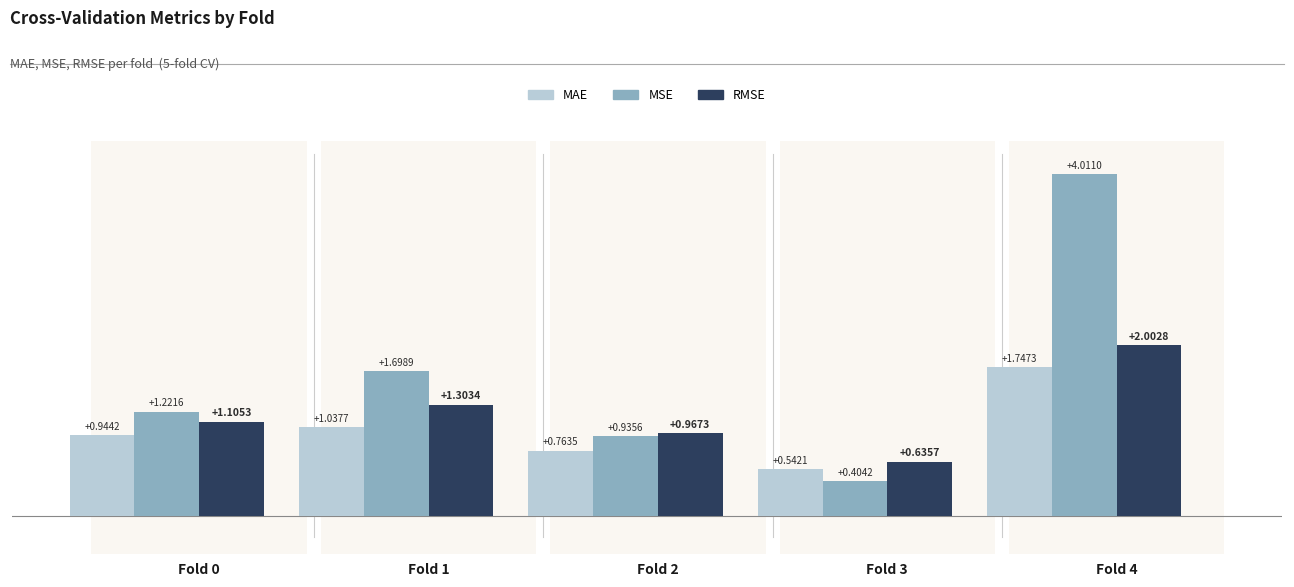

Rank the categories by RMSE value from highest to lowest.

Fold 4, Fold 1, Fold 0, Fold 2, Fold 3